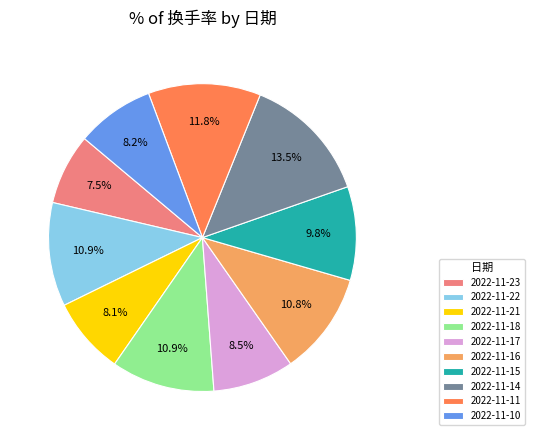

To the nearest percent, what is the difference between the 2022-11-10 and 2022-11-14 slice percentages?

5%